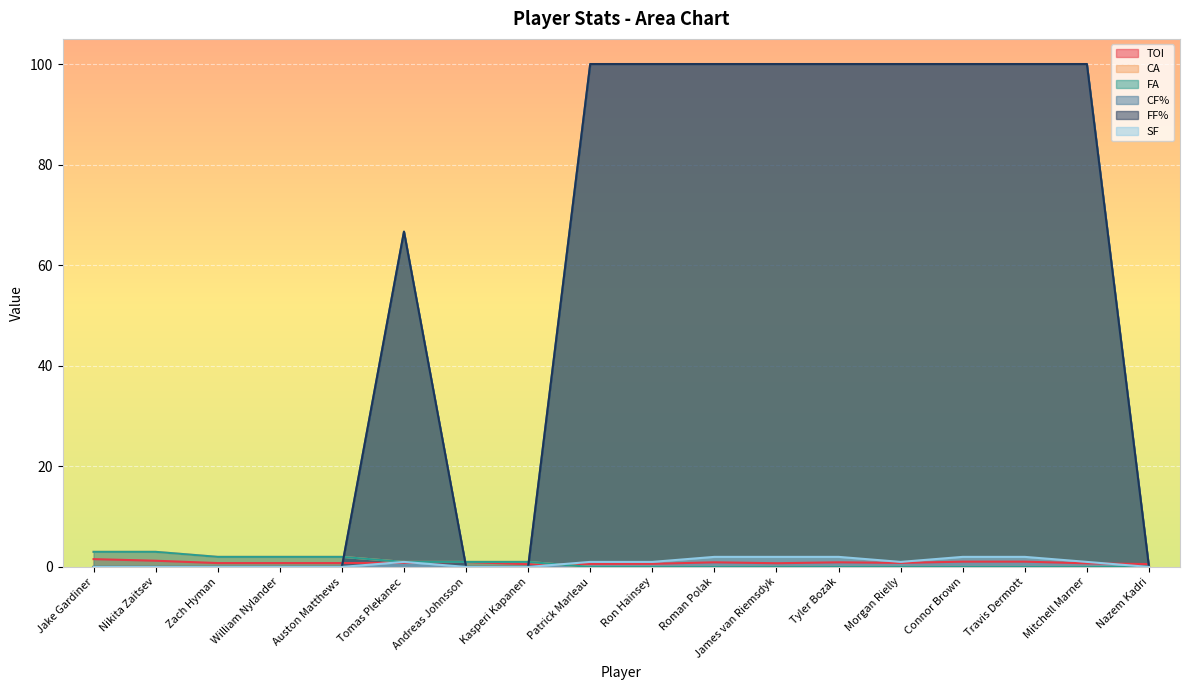

At which category does the chart reach its peak across all series?

Patrick Marleau